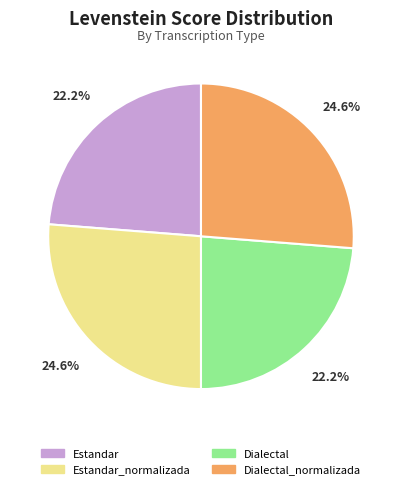

Which slice is the largest?

Estandar_normalizada